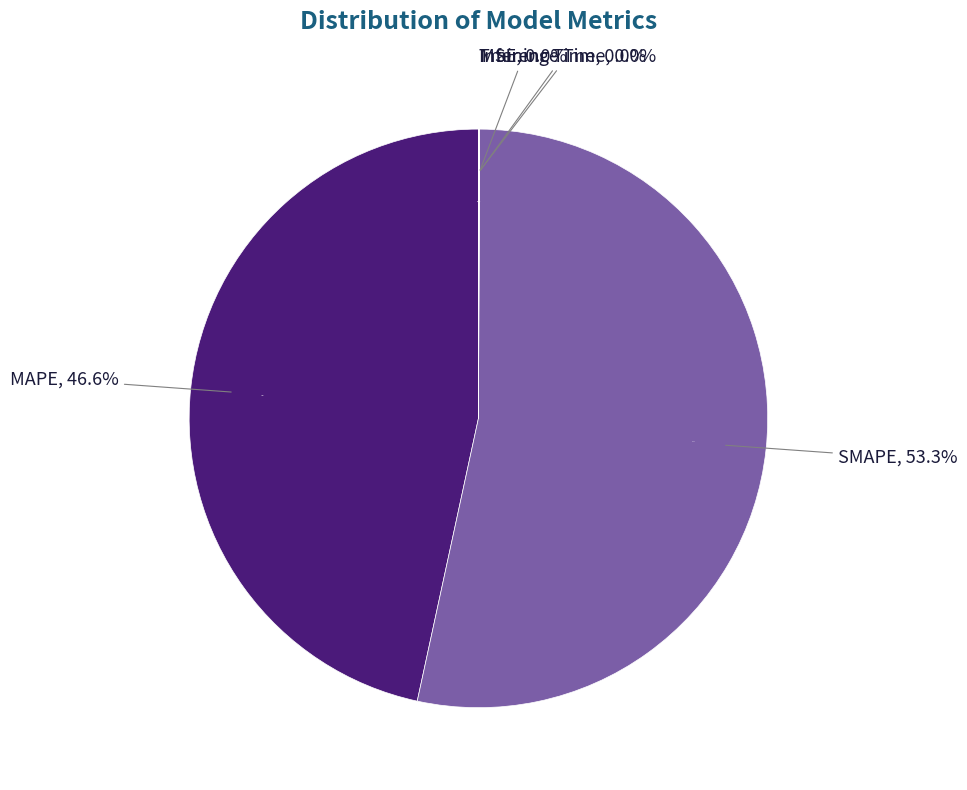

Count the number of slices in the pie.

5